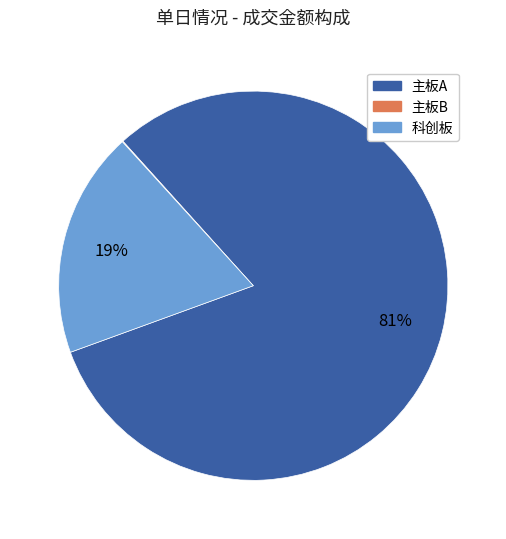

The 科创板 slice represents 19% of the pie. True or false?

True